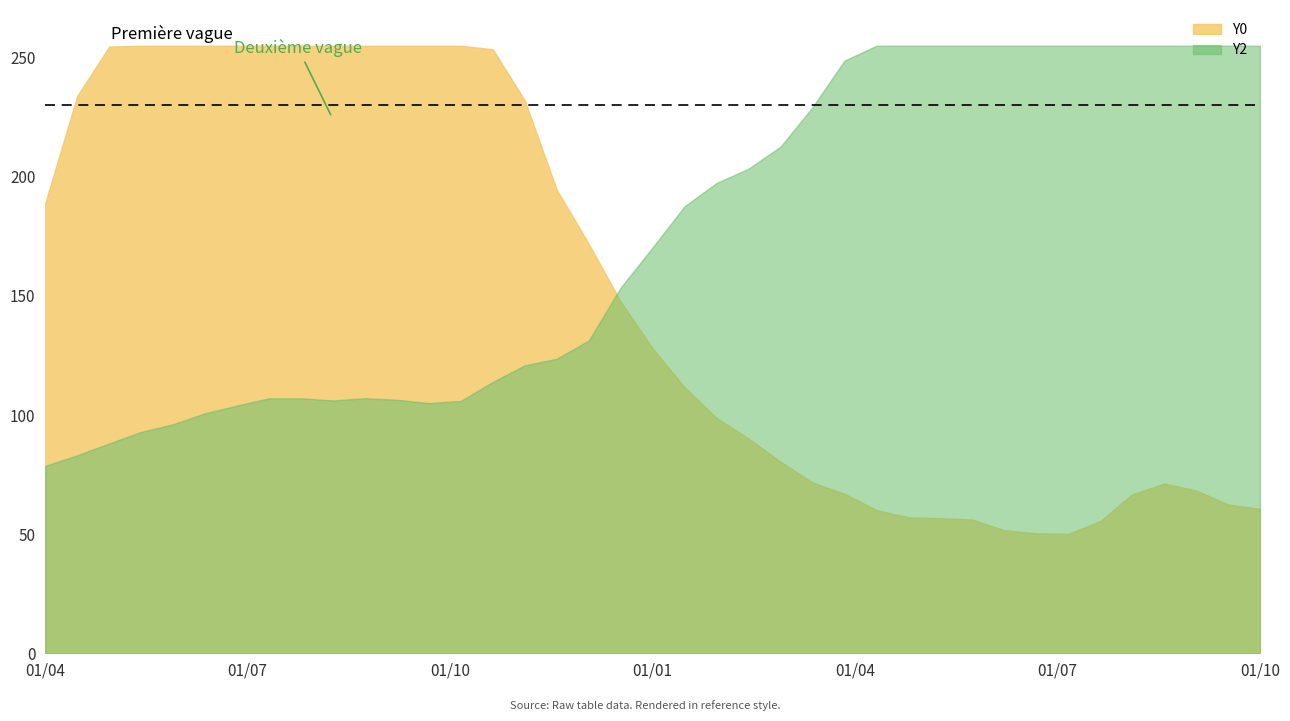

True or false: Y0 has a value of 71.7 at 24.

True